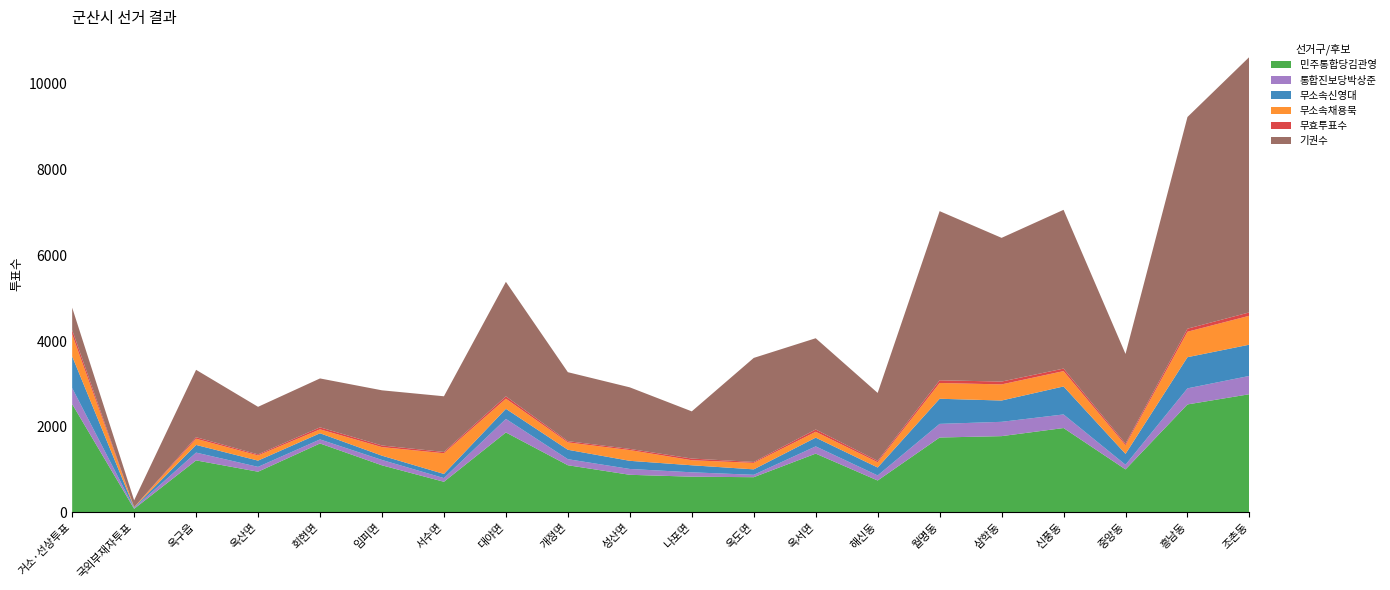

Reading left to right, list all the values displayed in this chart.

민주통합당김관영: 2530	85	1215	951	1610	1100	716	1867	1102	879	835	823	1373	746	1749	1781	1970	1005	2521	2759
통합진보당박상준: 374	19	182	113	94	125	86	316	141	136	102	56	169	118	318	334	317	108	375	427
무소속신영대: 739	12	179	146	144	100	97	235	220	190	164	127	204	185	586	497	653	254	727	729
무소속채용묵: 513	8	144	121	92	200	483	237	172	251	118	151	137	123	368	376	358	202	594	675
무효투표수: 102	1	36	24	46	38	30	54	29	27	39	22	53	32	63	66	59	37	71	79
기권수: 521	159	1572	1110	1141	1287	1299	2672	1609	1436	1101	2427	2129	1585	3946	3353	3704	2093	4939	5960